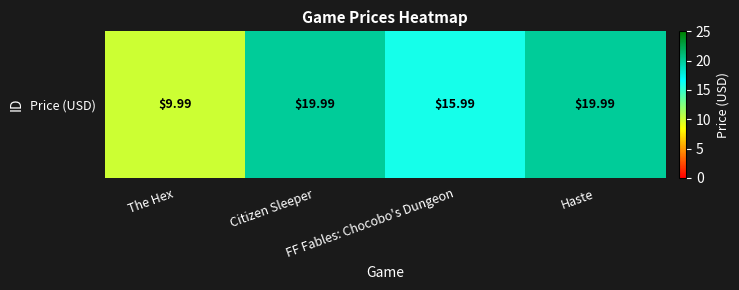

Which label corresponds to the largest value in the chart?

Citizen Sleeper